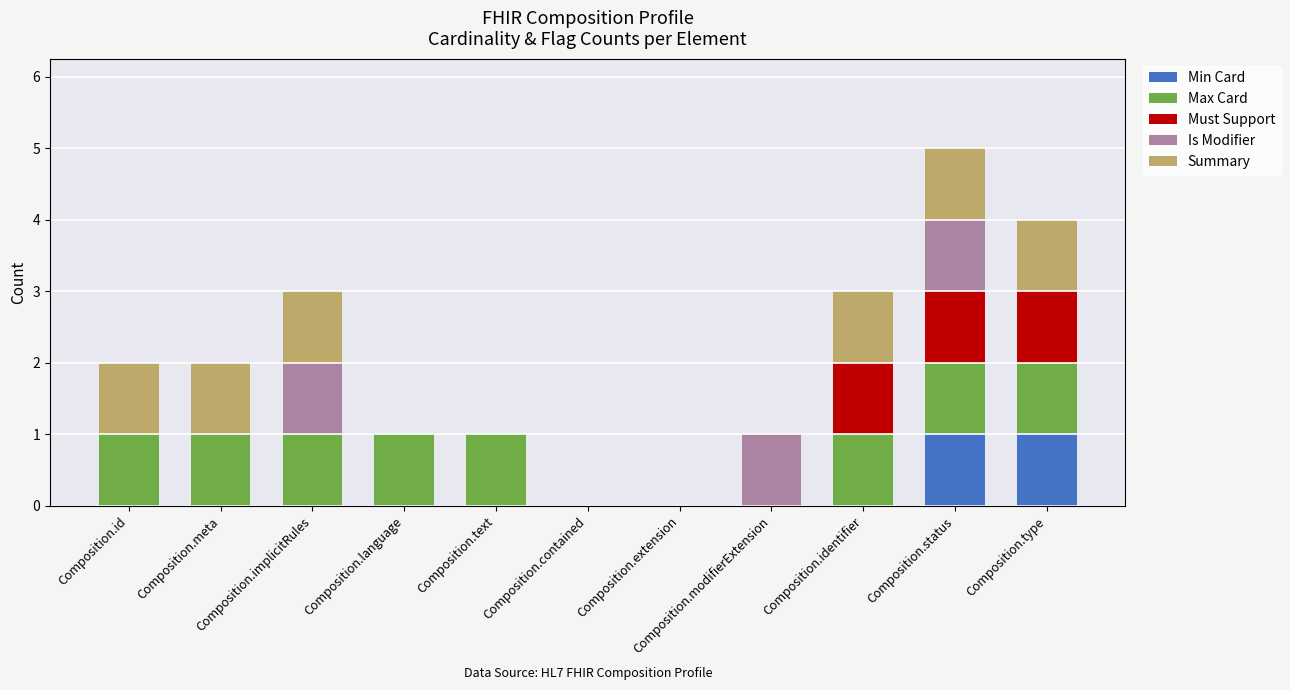

How many data points does each series have?

11